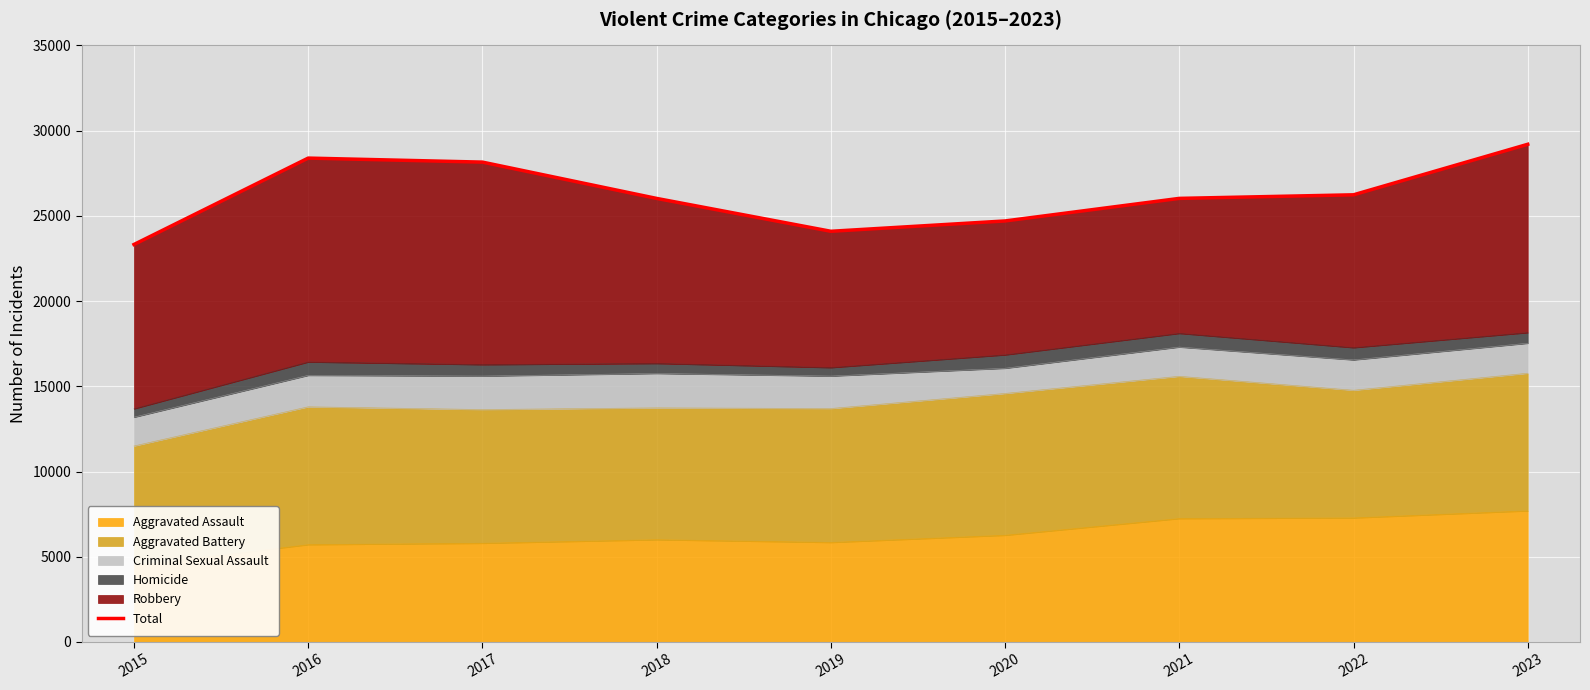

Reading left to right, transcribe all the data shown in this chart.

2015=23321	2016=28389	2017=28153	2018=26023	2019=24095	2020=24701	2021=26025	2022=26235	2023=29199